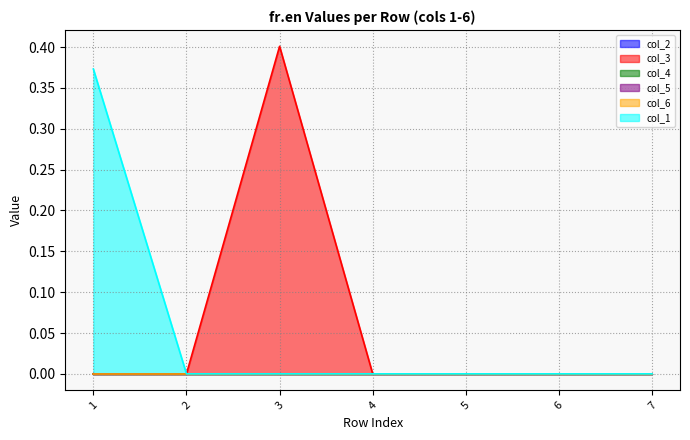

The col_3 series shows 0.0 at 6. True or false?

True